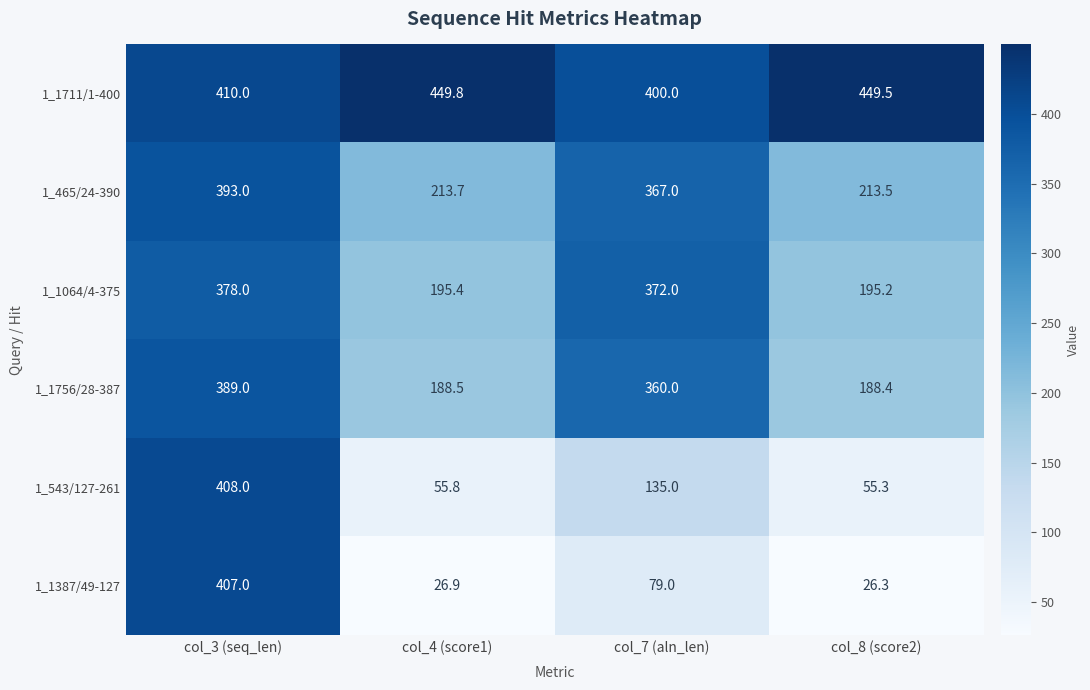

What is the average value of the 1_1711/1-400 series?

427.3